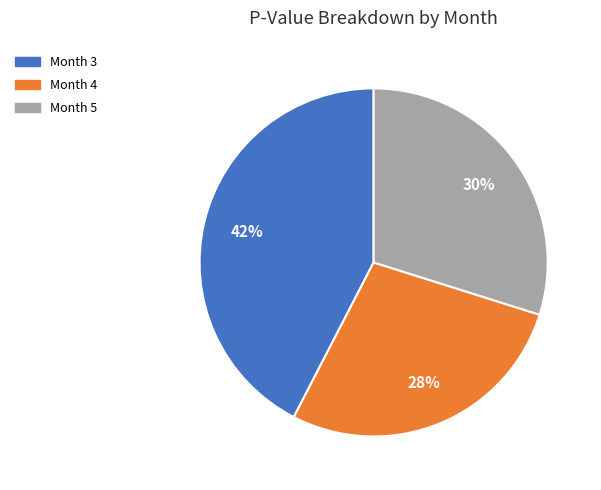

Rank the categories by value from lowest to highest.

Month 4, Month 5, Month 3